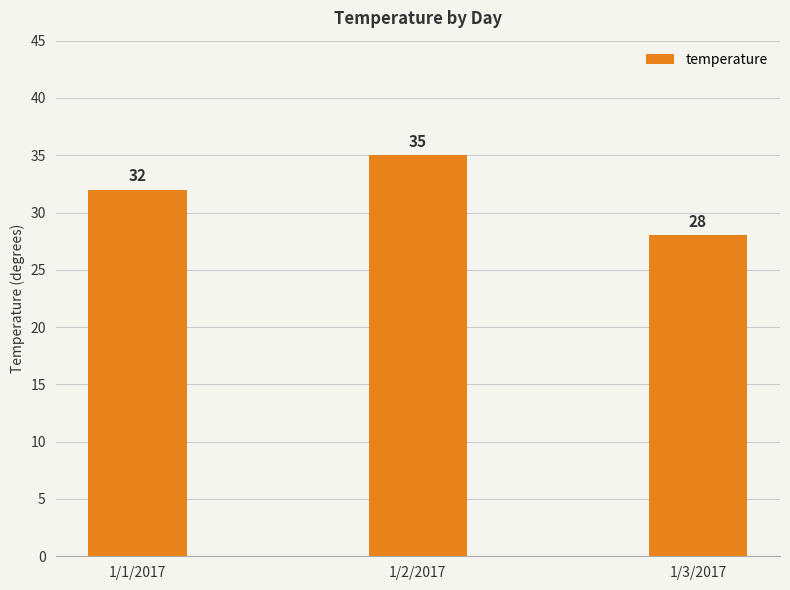

What is the sum of the values at 1/2/2017 and 1/1/2017?

67